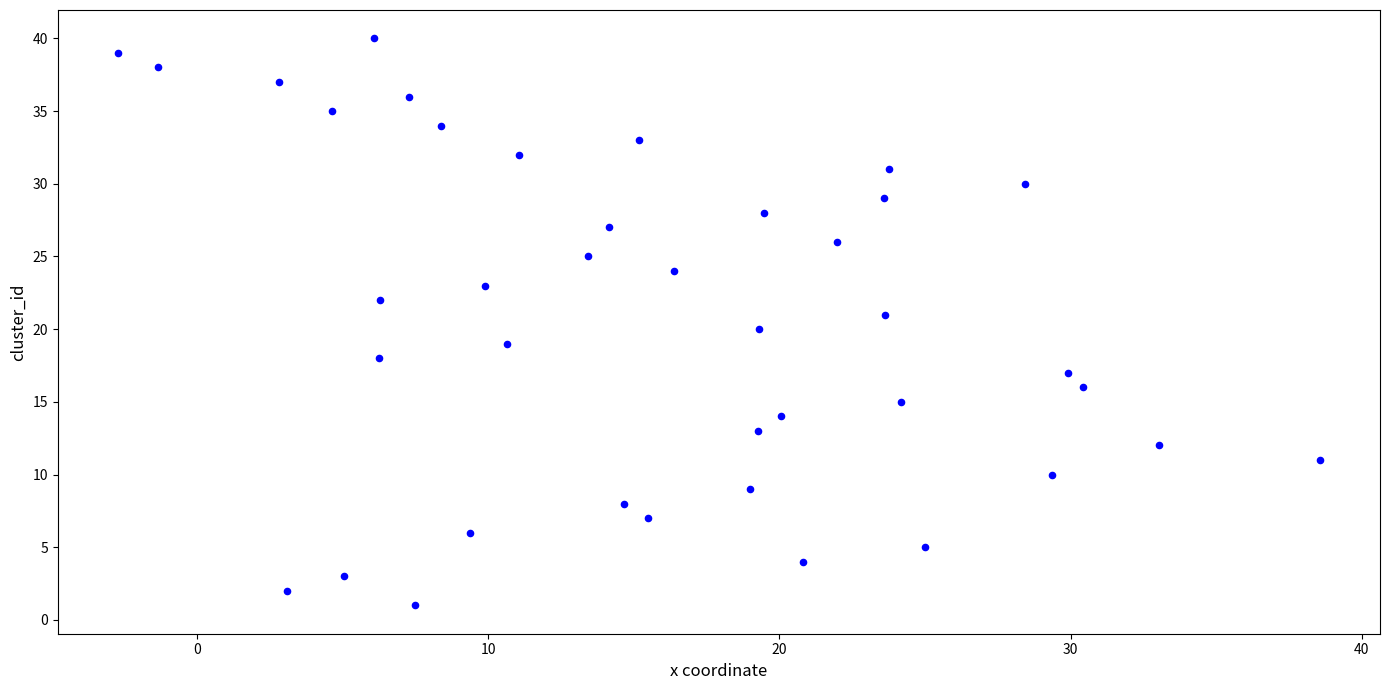

What is the range of Y values (max minus min)?

39